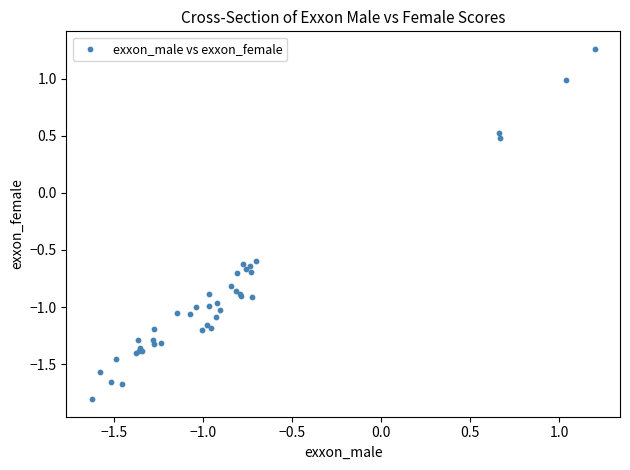

What Y value in the scatter plot is closest to 0?

0.5